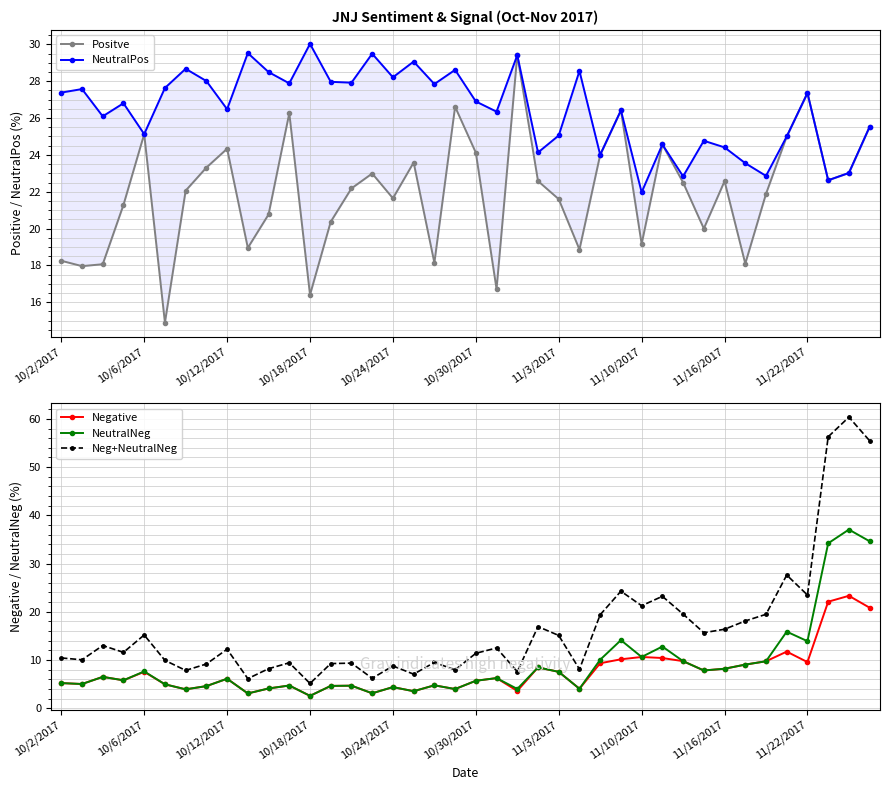

What is the difference between the second highest and second lowest values in the Positve series?

11.0